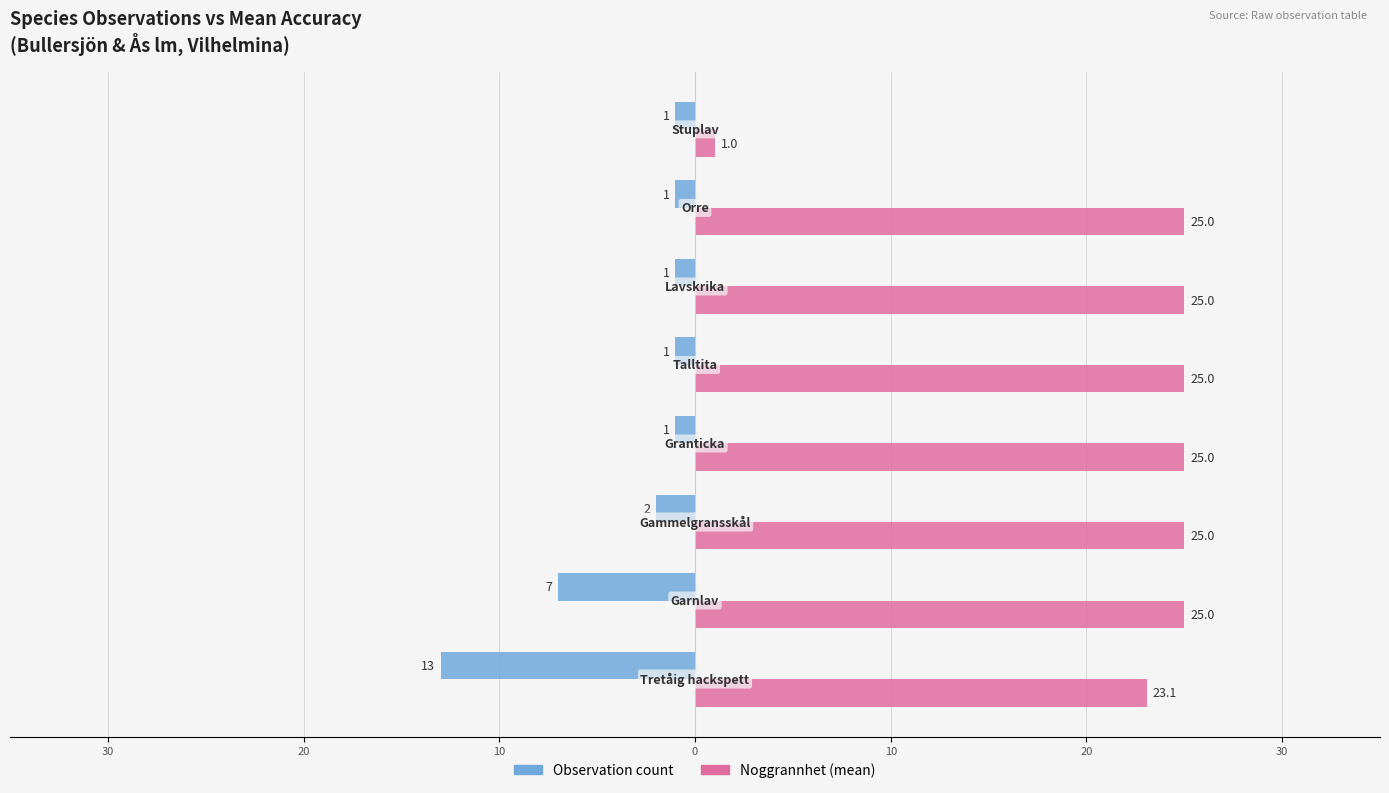

What are all the series names shown in the legend?

Observation count, Noggrannhet (mean)